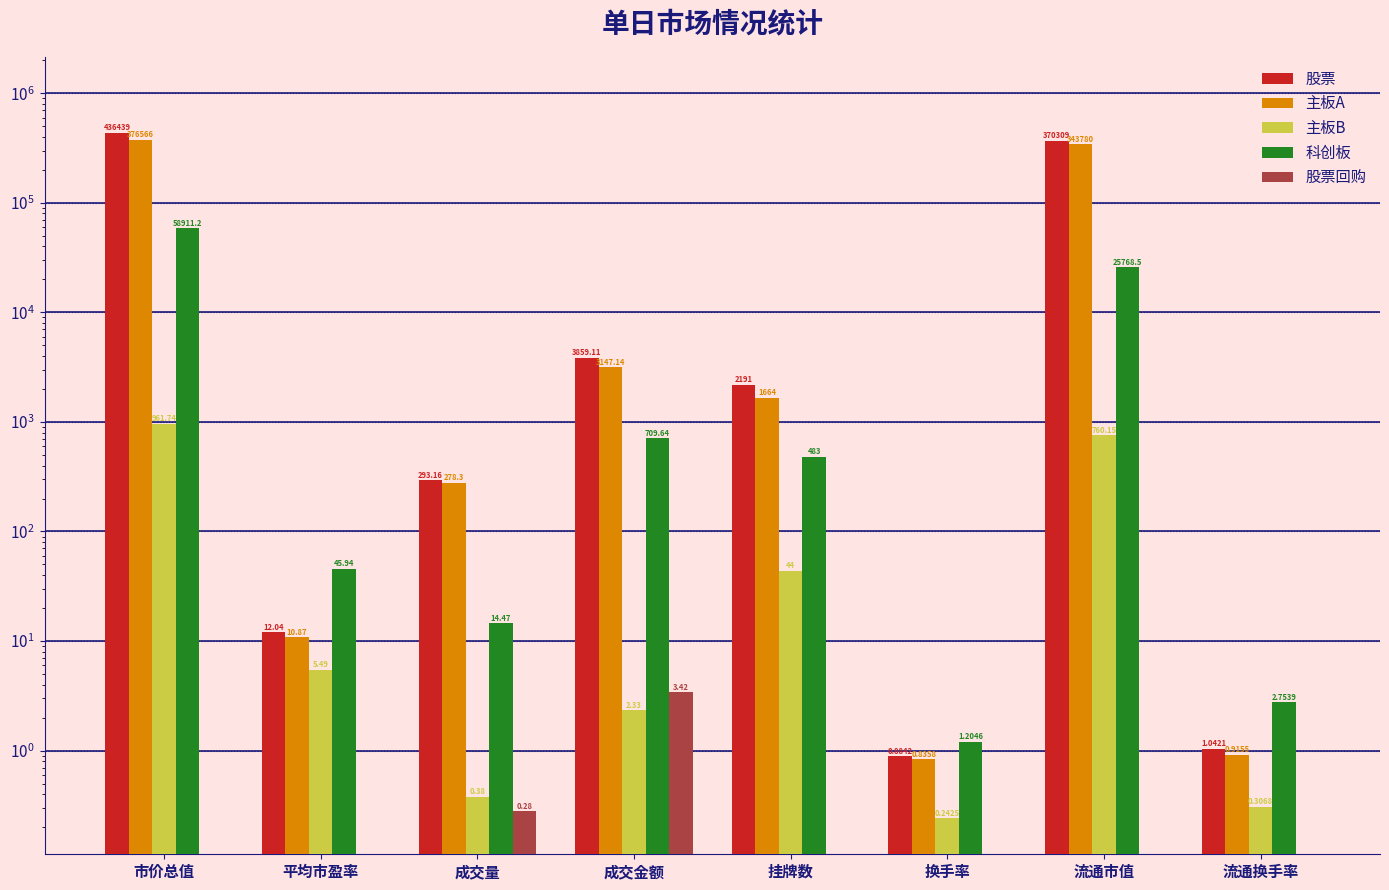

What are all the series names shown in the legend?

股票, 主板A, 主板B, 科创板, 股票回购